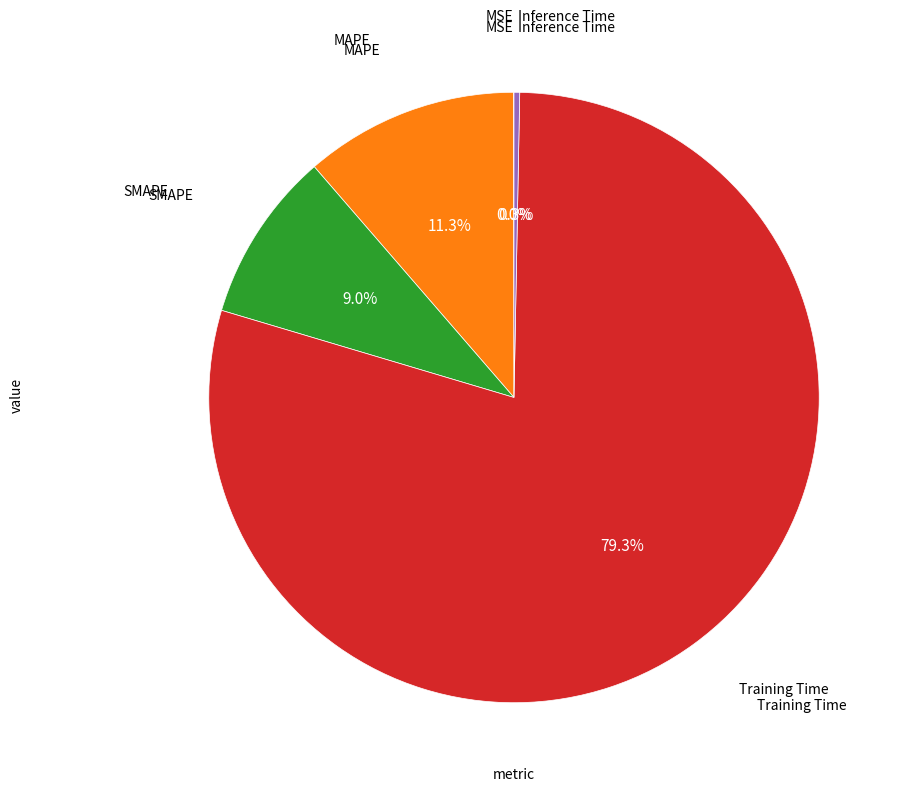

Does any single category account for the majority?

Yes